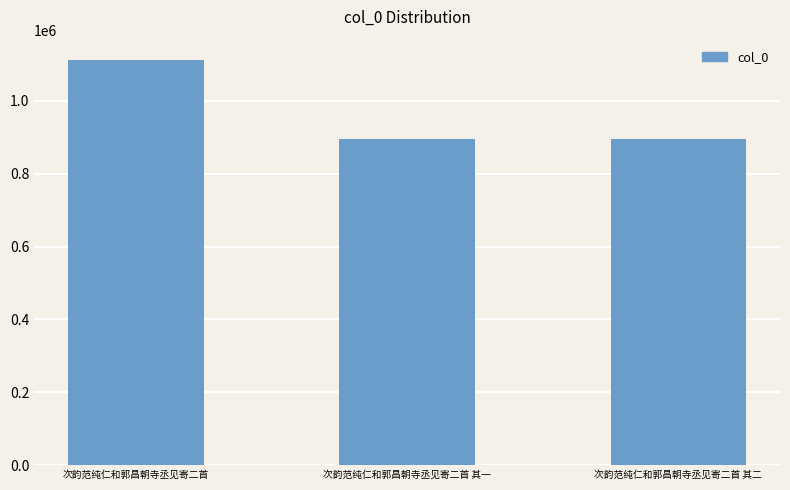

What is the sum of the values at 次韵范纯仁和郭昌朝寺丞见寄二首 其二 and 次韵范纯仁和郭昌朝寺丞见寄二首?

2006342